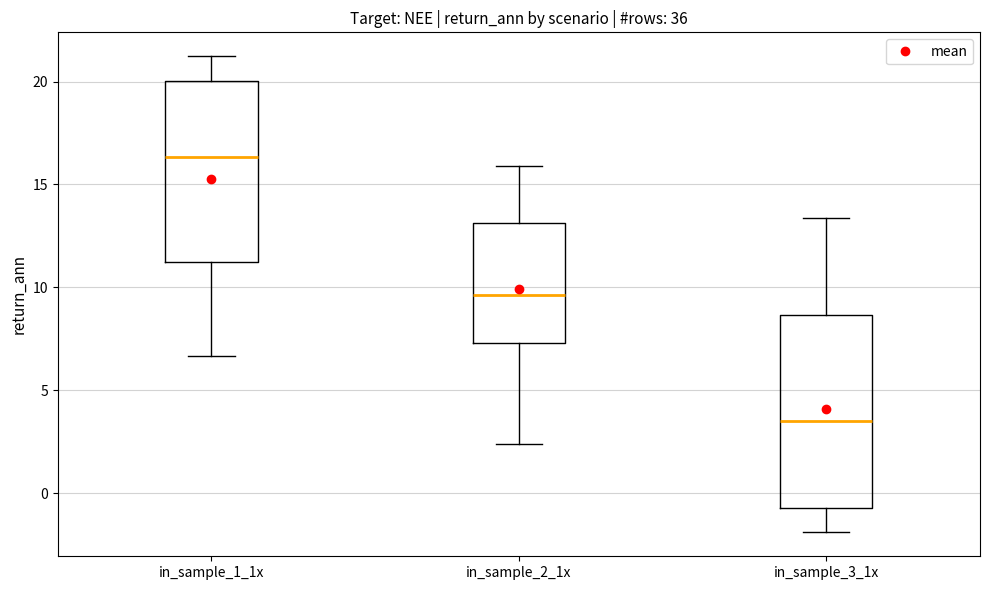

Where is the lower edge of the box for in_sample_3_1x on the y-axis? The values are not printed on the chart, so give them approximately, as read against the axis.

-0.5